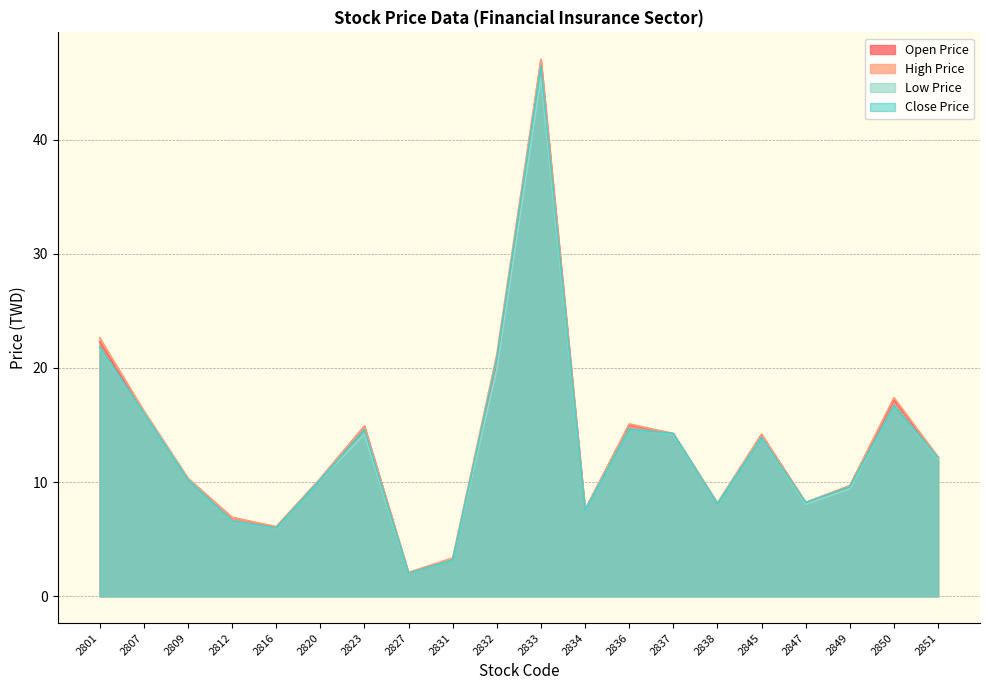

At which label does Open Price first exceed 12?

2801